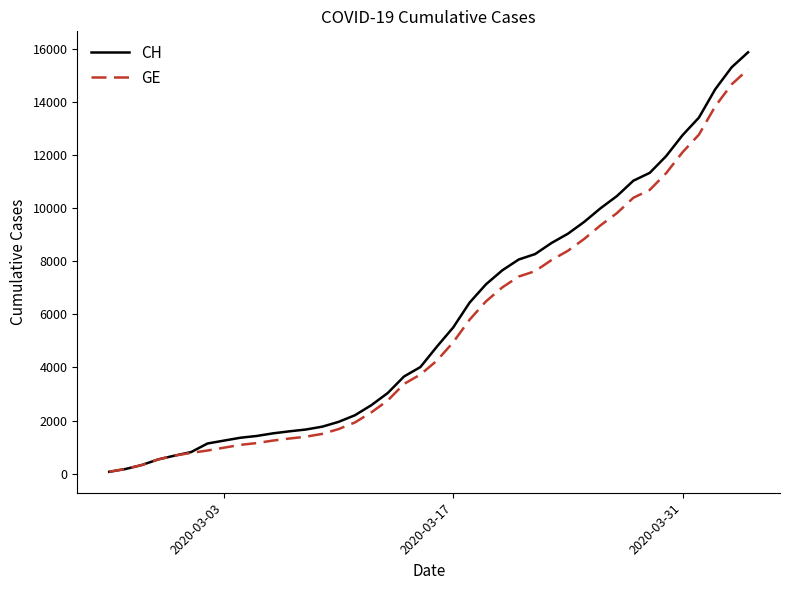

Is this an area chart (filled region under the line)?

No